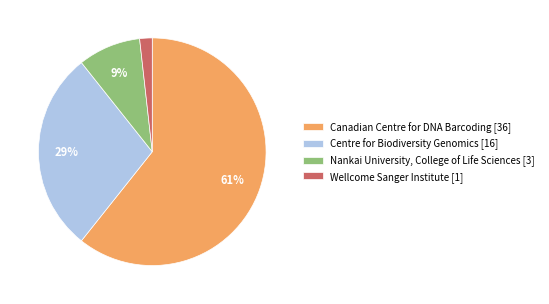

True or false: Wellcome Sanger Institute [1] accounts for 13% of the total.

False